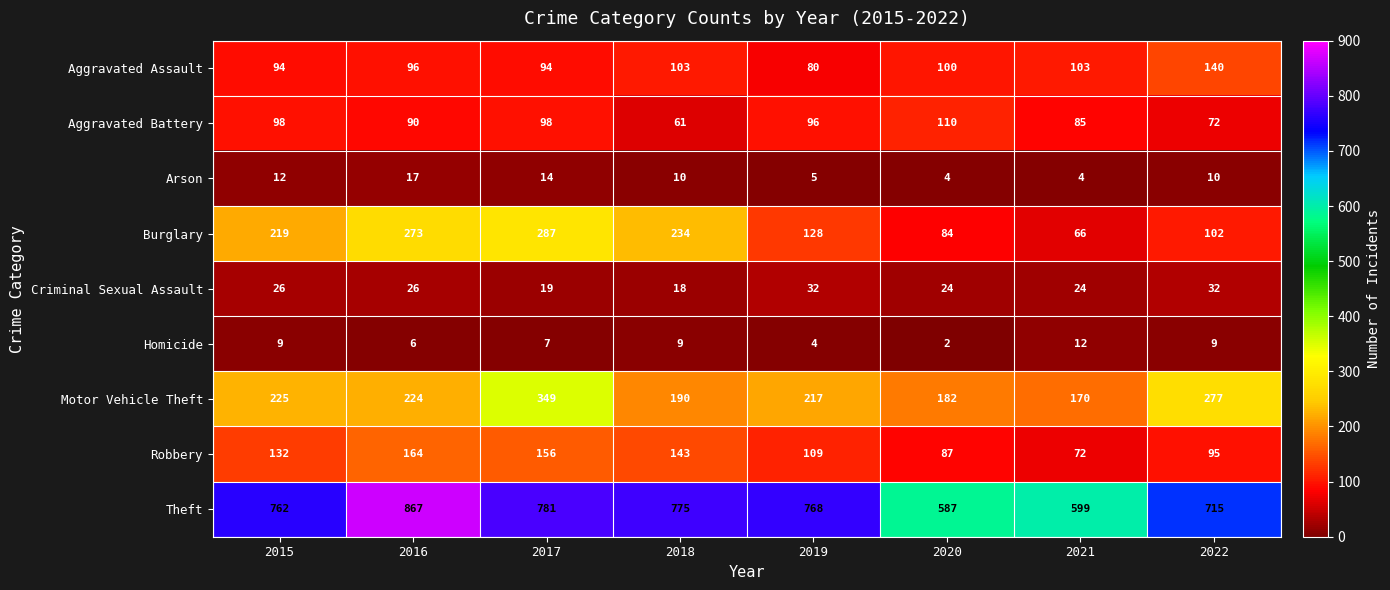

The Burglary series shows 66 at 2021. True or false?

True